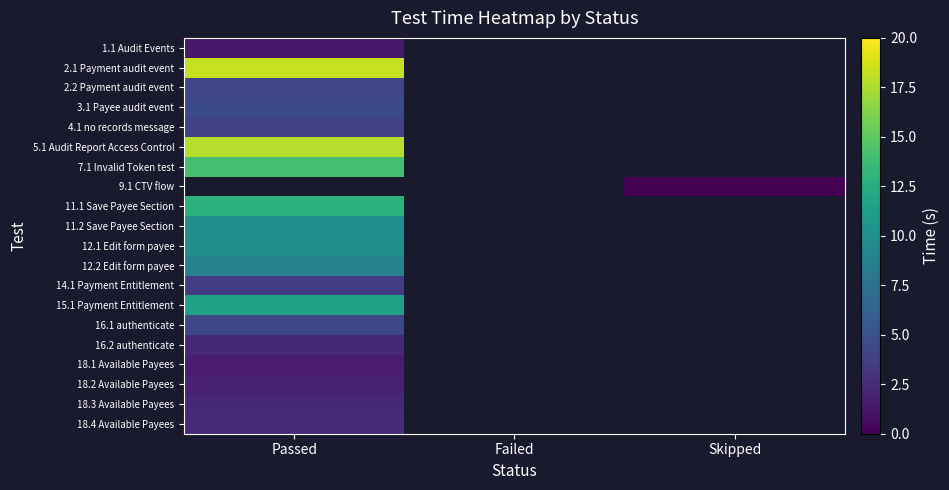

Read the 5.1 Audit Report Access Control value at Passed.

17.8